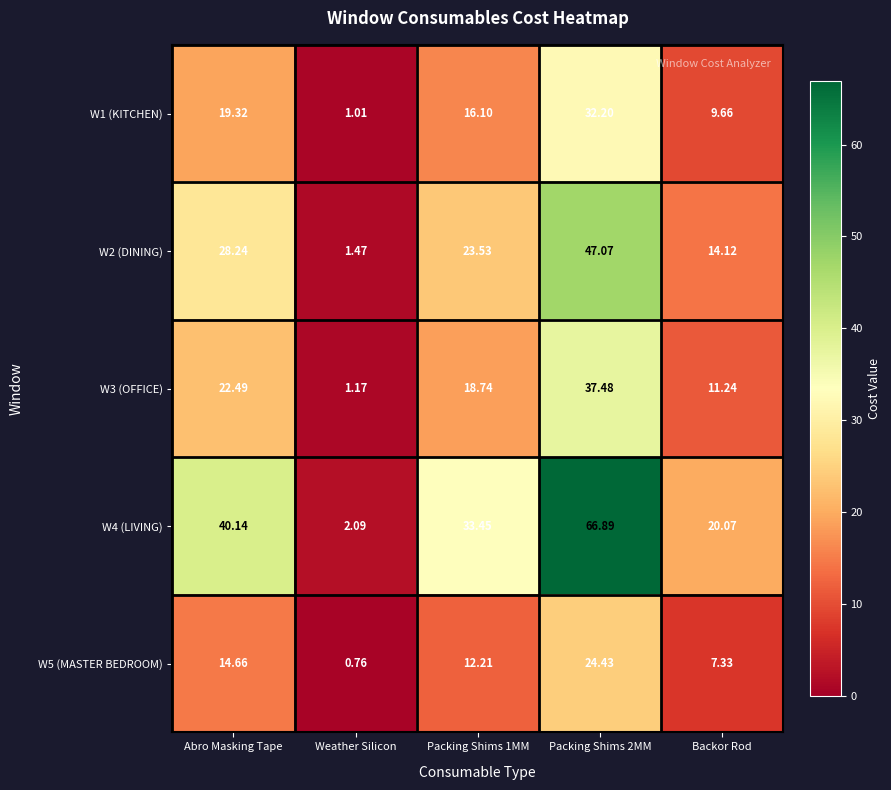

At which label does W1 (KITCHEN) first exceed 16?

Abro Masking Tape